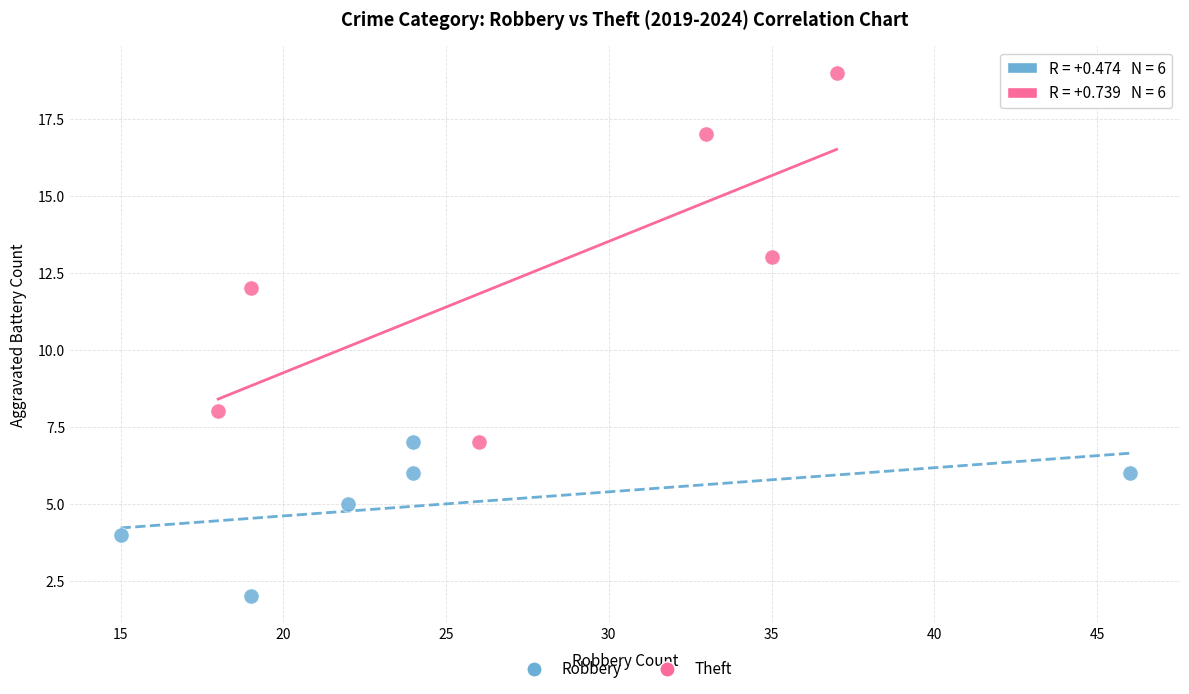

Which series contains the lowest Y value?

Robbery